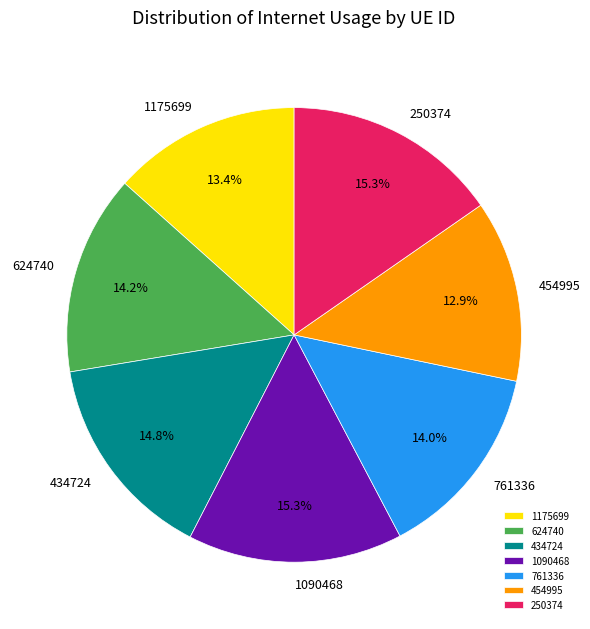

To the nearest percent, what portion does 454995 represent?

13%